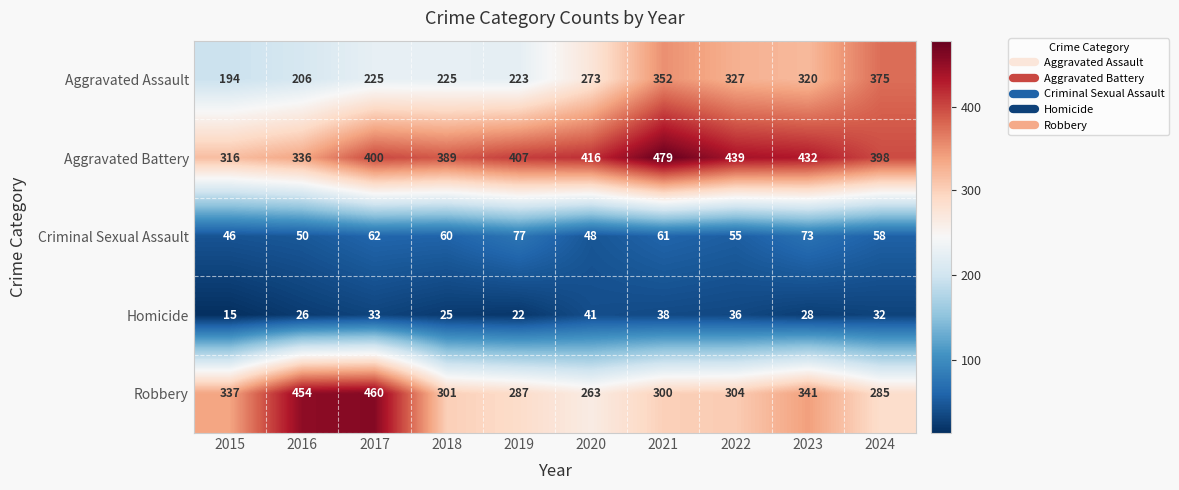

Is it true that Aggravated Battery equals 316 at 2015?

True